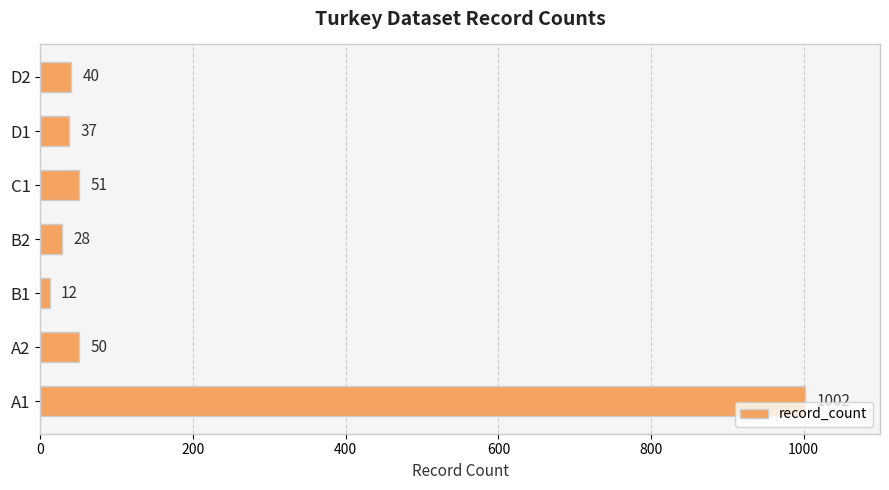

What is the difference between the maximum and second lowest values?

974